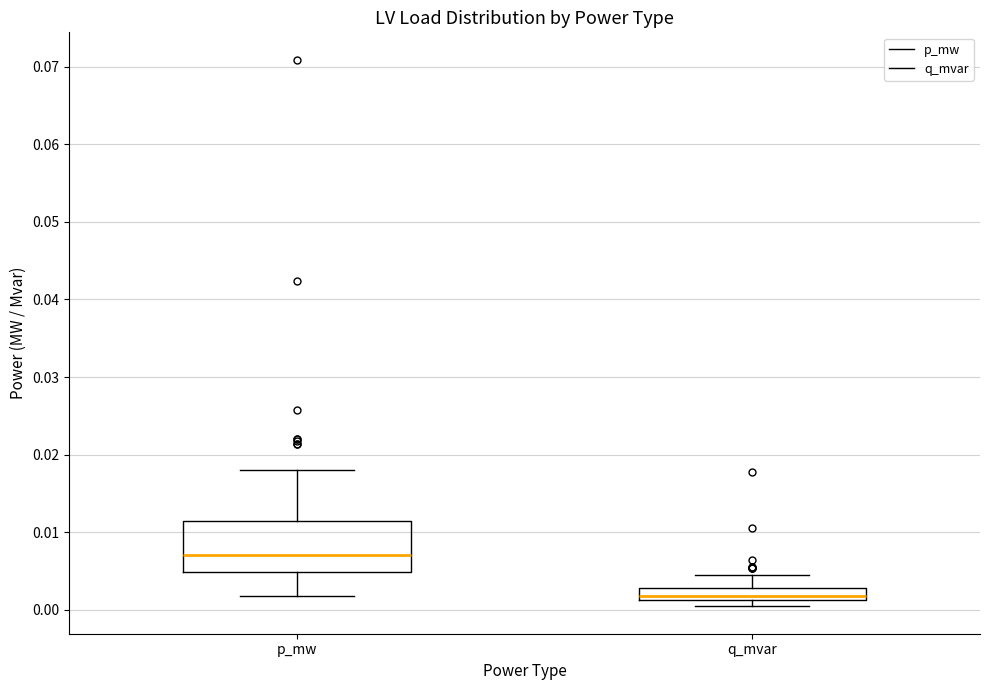

Reading left to right, read every box against the y-axis: the position of its median line, the range the box covers, and the ends of its whiskers. The values are not printed on the chart, so give them approximately, as read against the axis.

p_mw: median 0.007, box 0.005 to 0.011, whiskers 0.002 to 0.018
q_mvar: median 0.002, box 0.001 to 0.003, whiskers 0.000 to 0.005